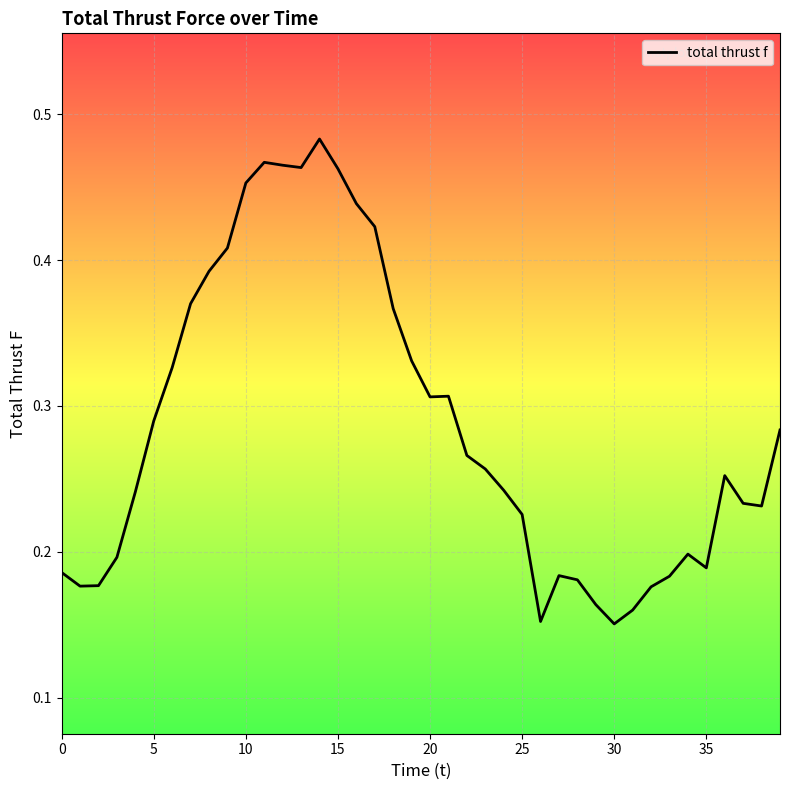

Count the values in the range 0 to 1.

40